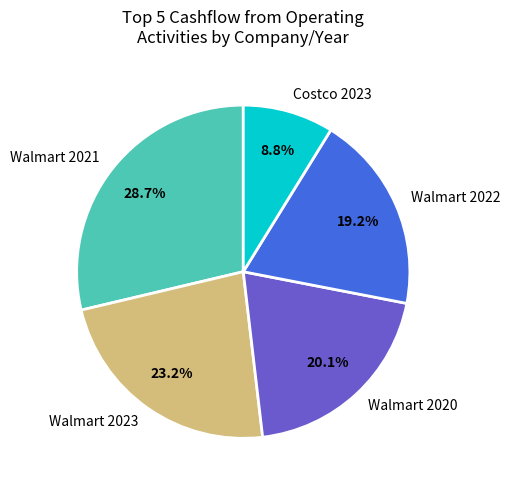

What percentage is the Walmart 2020 slice, to the nearest percent?

20%